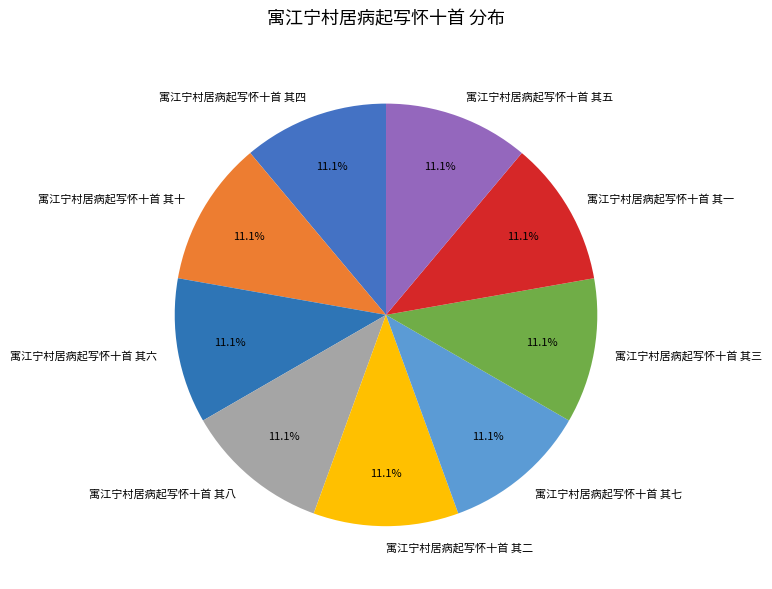

Do 寓江宁村居病起写怀十首 其八 and 寓江宁村居病起写怀十首 其三 together represent more than half of the pie?

No